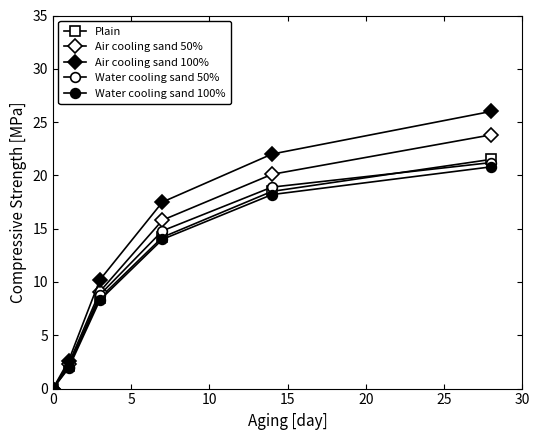

True or false: Water cooling sand 50% and Air cooling sand 50% cross at least once.

False